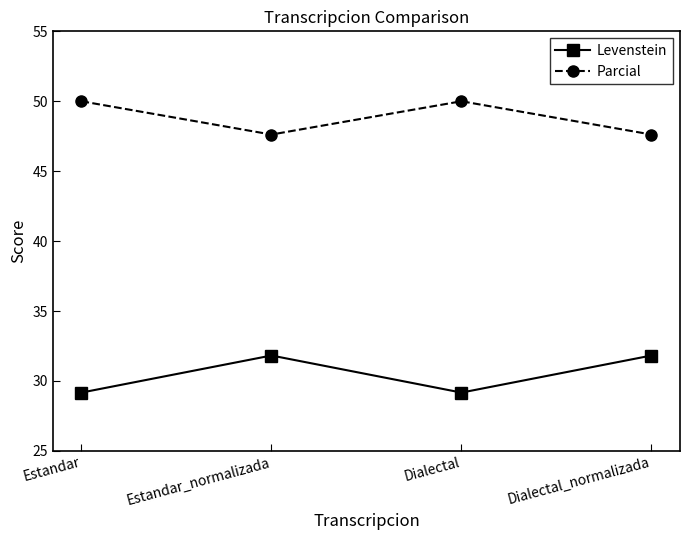

Reading right to left, what are all the values shown in this chart?

Levenstein: 31.8	29.2	31.8	29.2
Parcial: 47.6	50.0	47.6	50.0